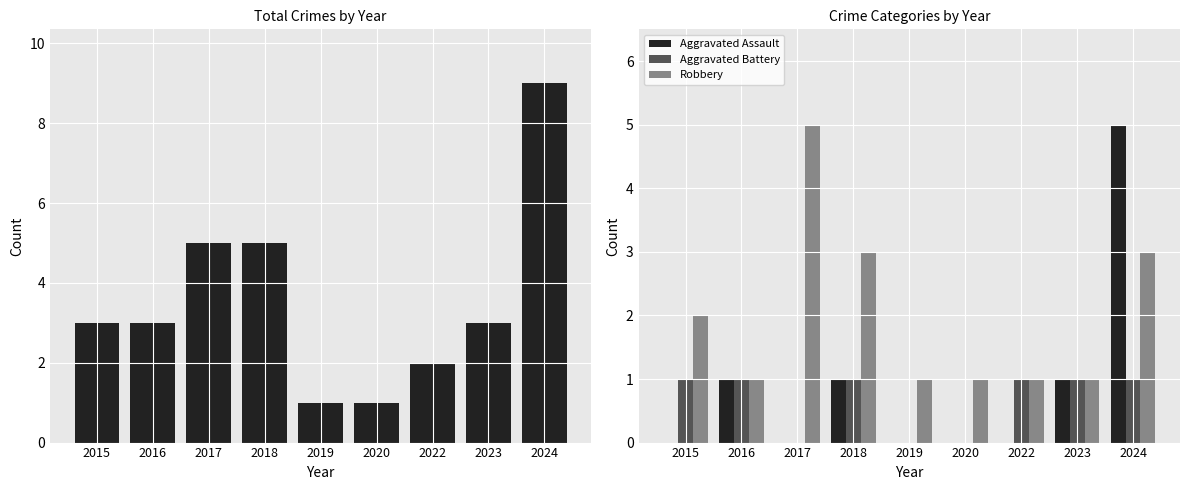

What is the lowest value of the Robbery series?

1